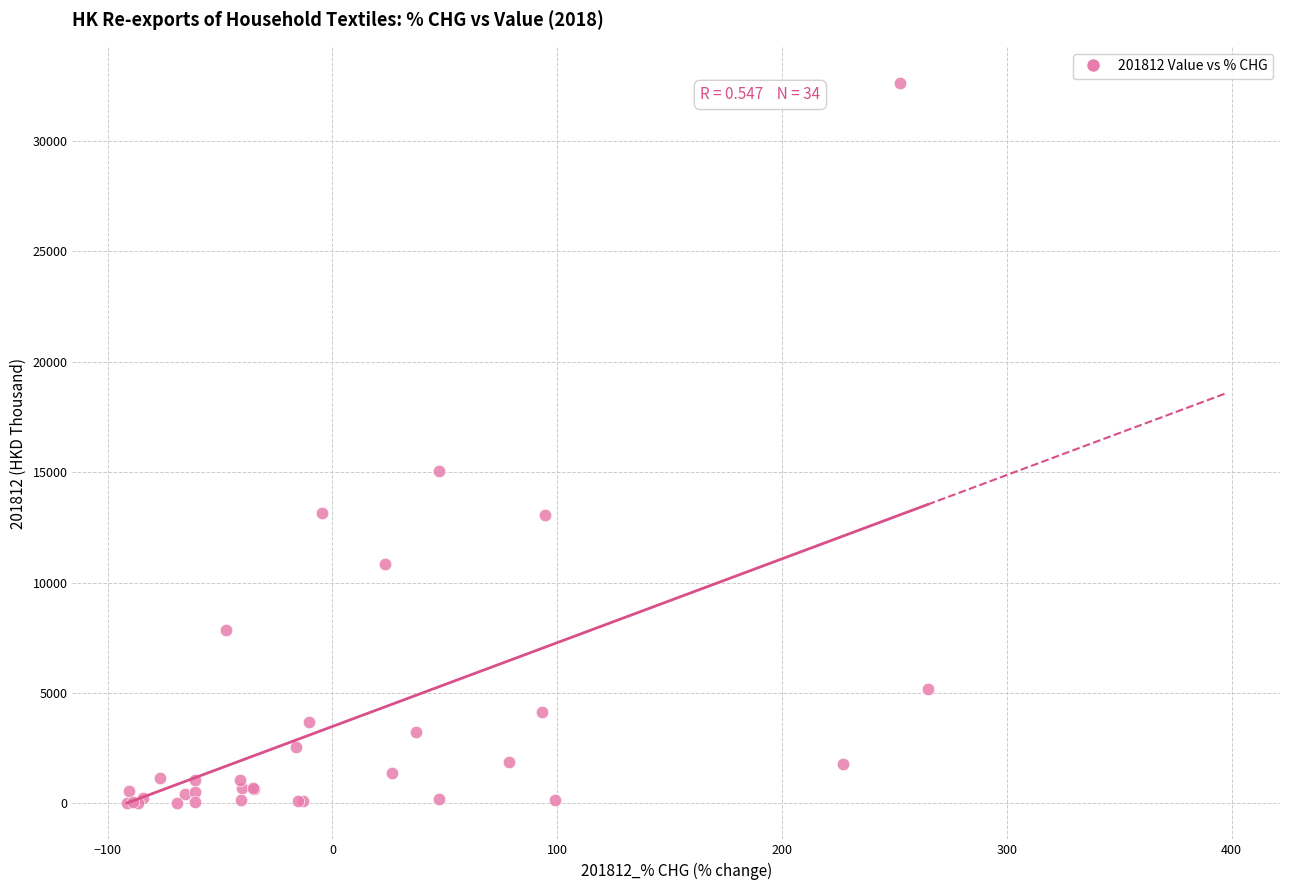

What Y value in the scatter plot is closest to 16313?

15035.9